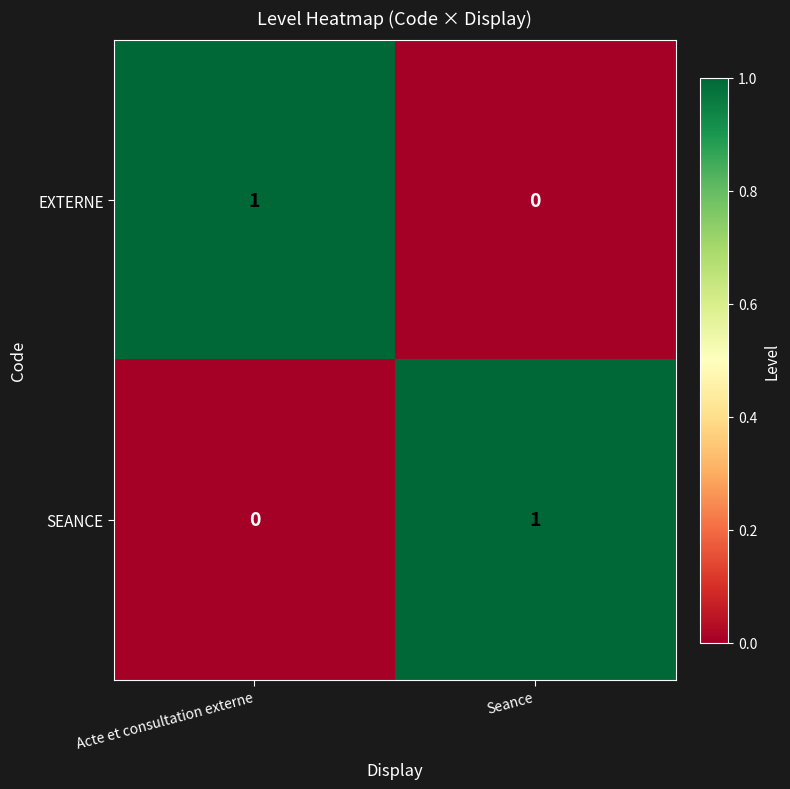

The EXTERNE series shows 1 at Acte et consultation externe. True or false?

True